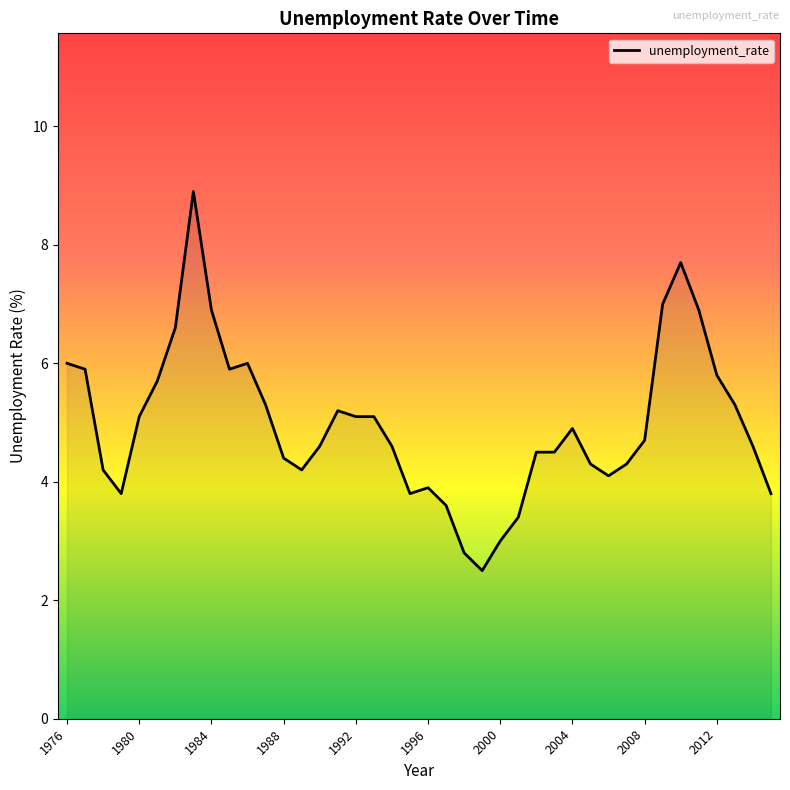

What is the maximum value shown in the chart?

8.9